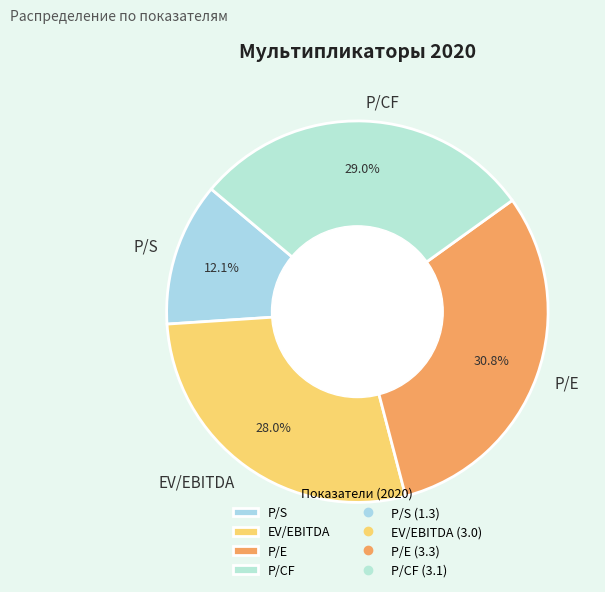

Does any single category account for the majority?

No